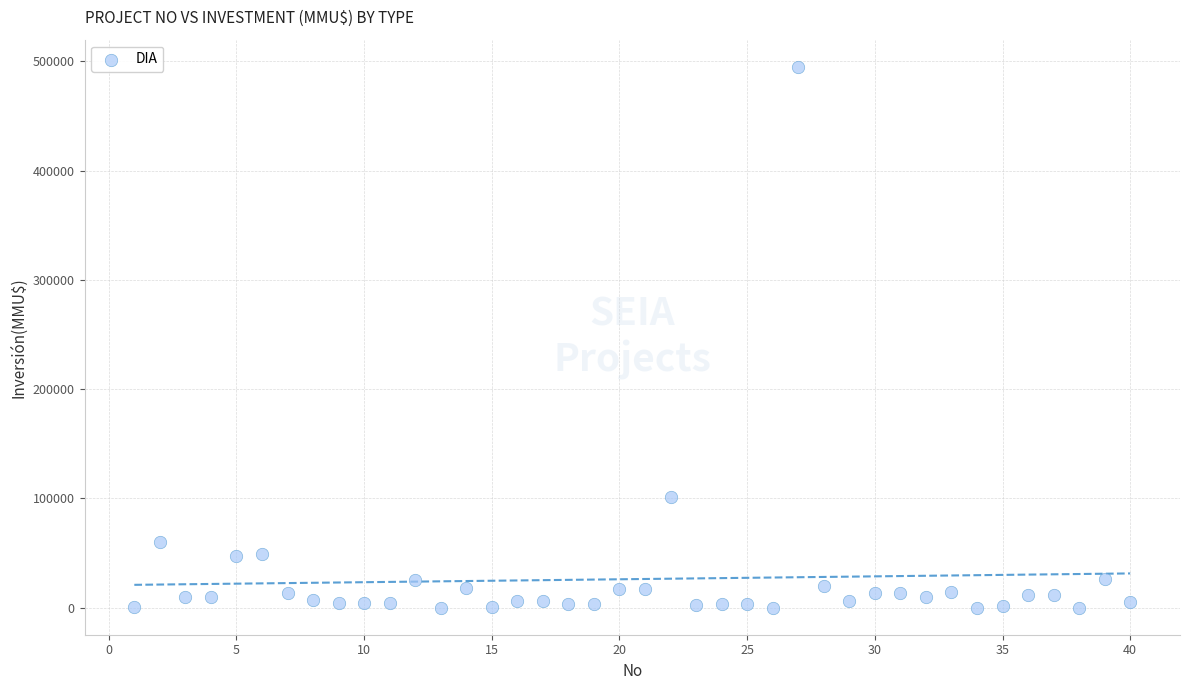

What Y value in the scatter plot is closest to 247500?

101000